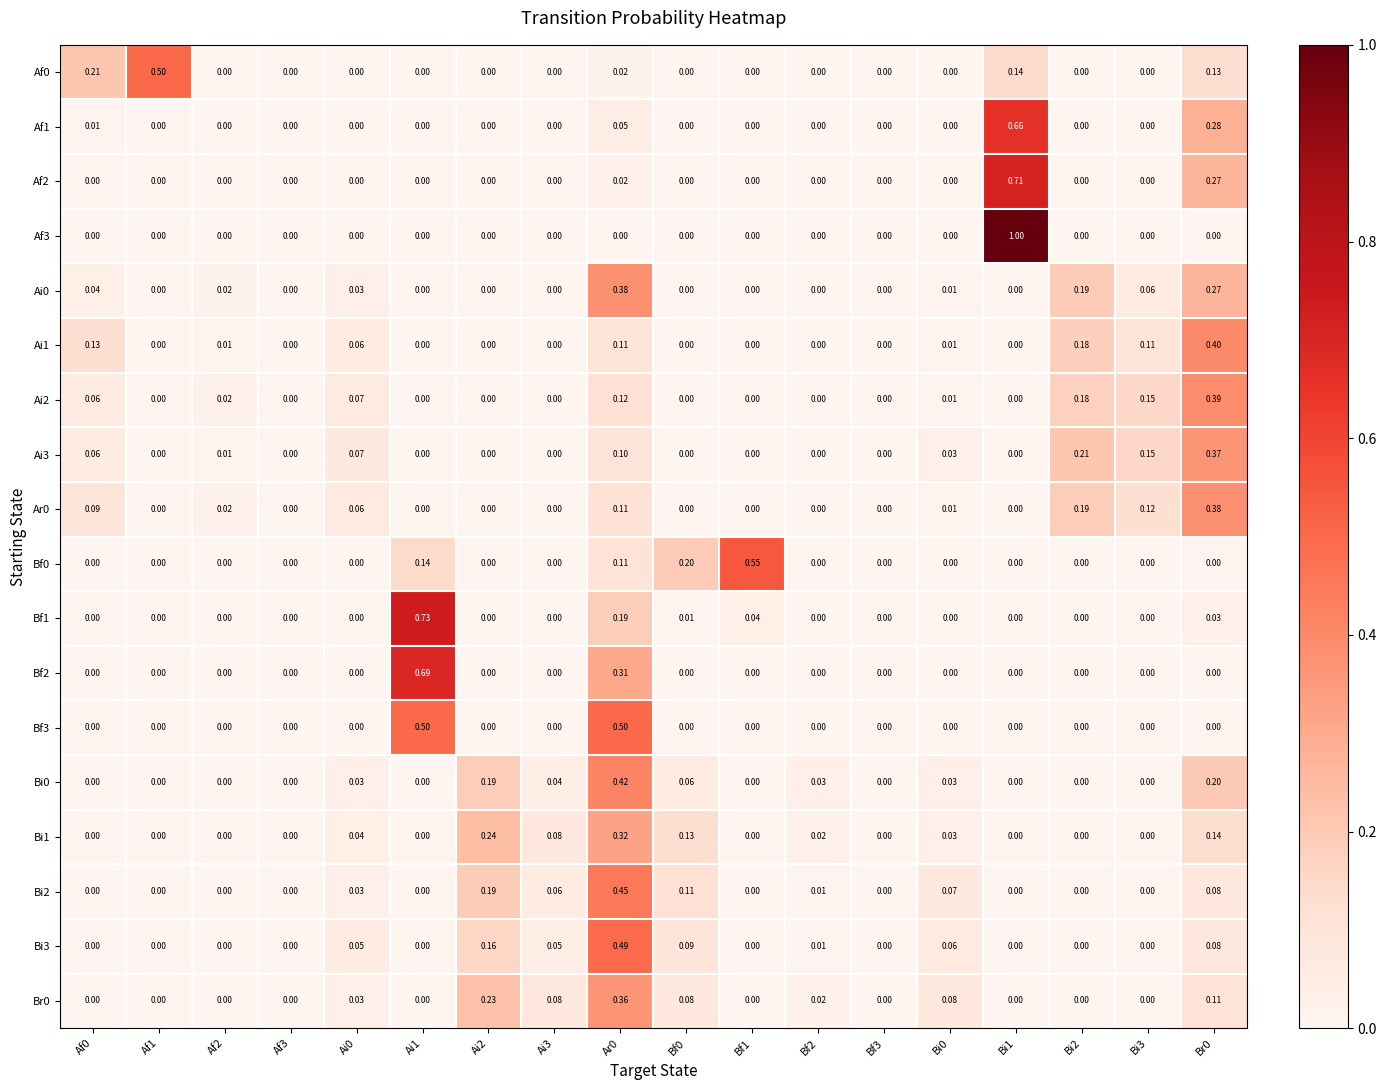

Which series has the largest range (max minus min)?

Af3